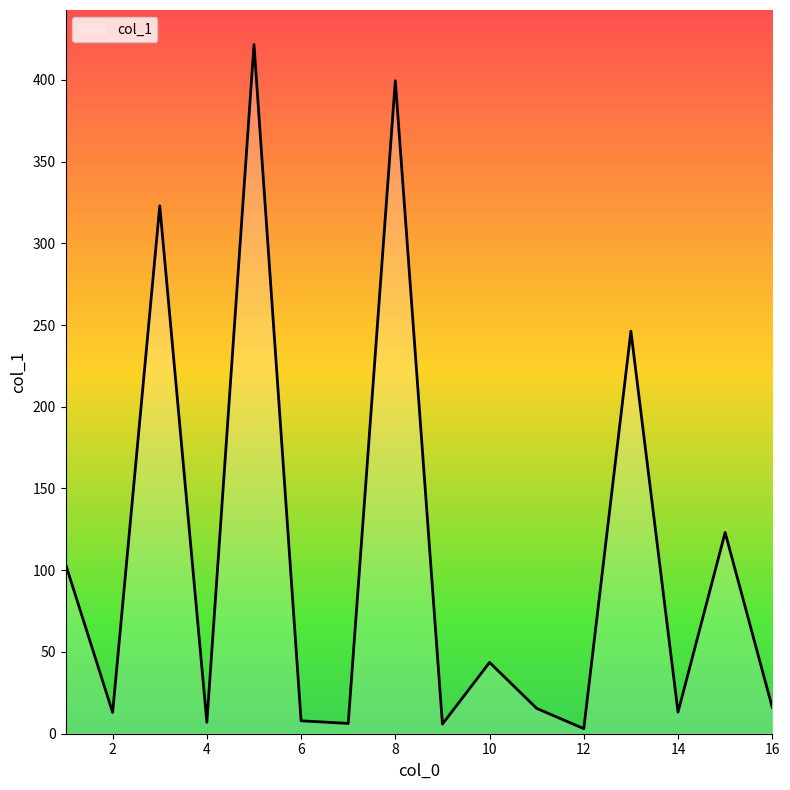

What is the greatest value displayed?

421.6